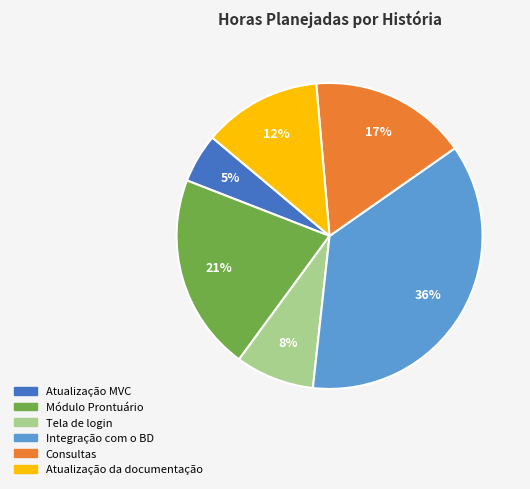

To the nearest percent, what percentage of the pie is Consultas?

17%